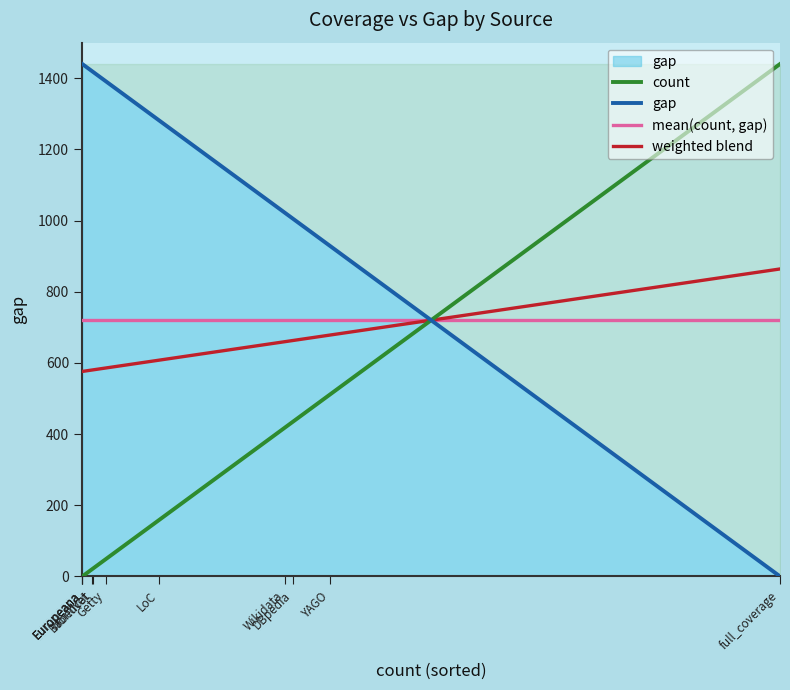

At which category does the chart reach its minimum across all series?

Europeana